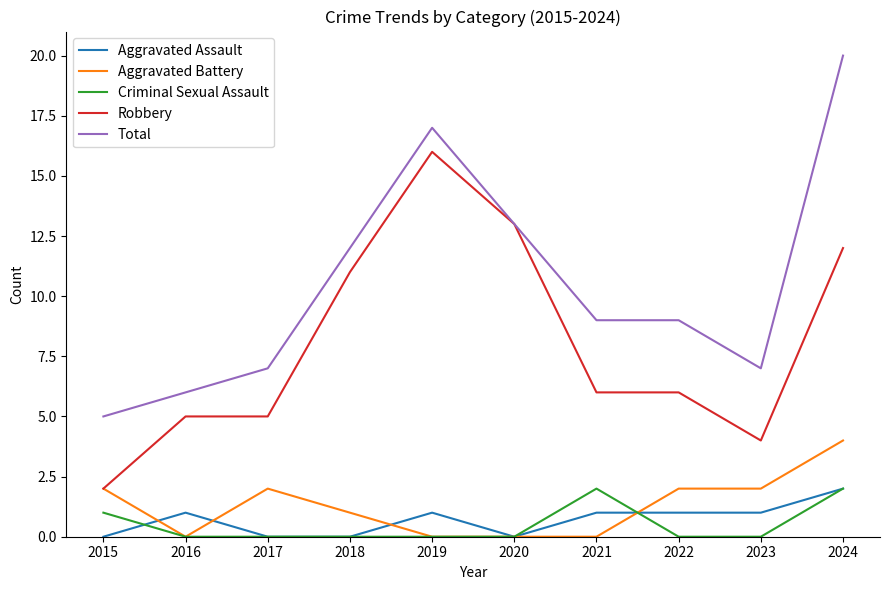

True or false: Aggravated Battery and Total intersect in this chart.

False